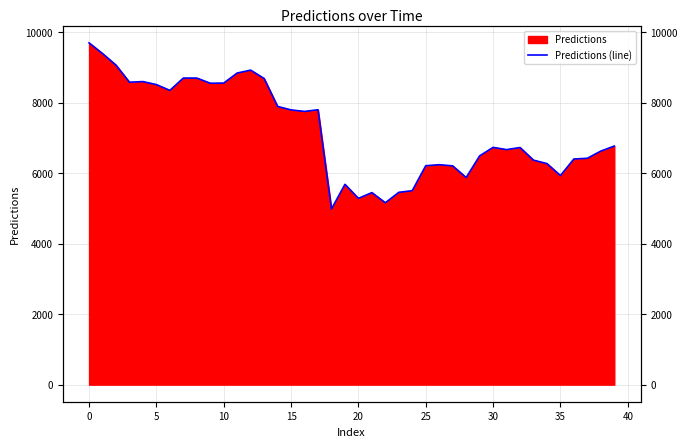

At which category does the chart reach its minimum across all series?

18